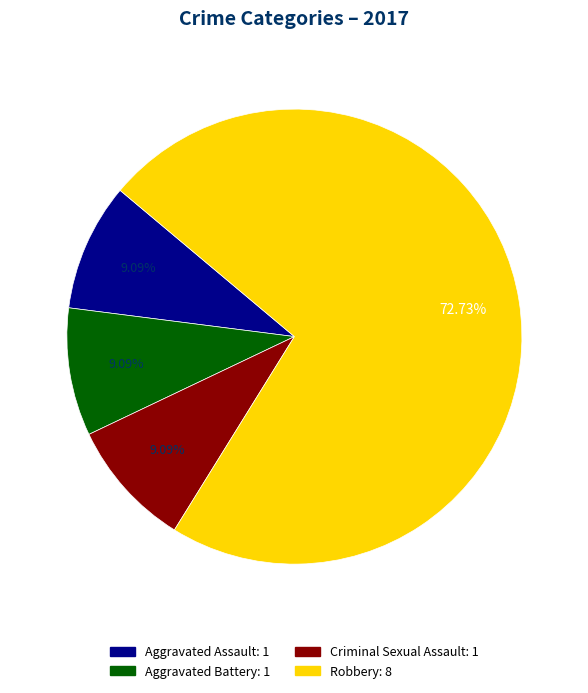

What portion of the pie excludes Aggravated Battery?

90.9%